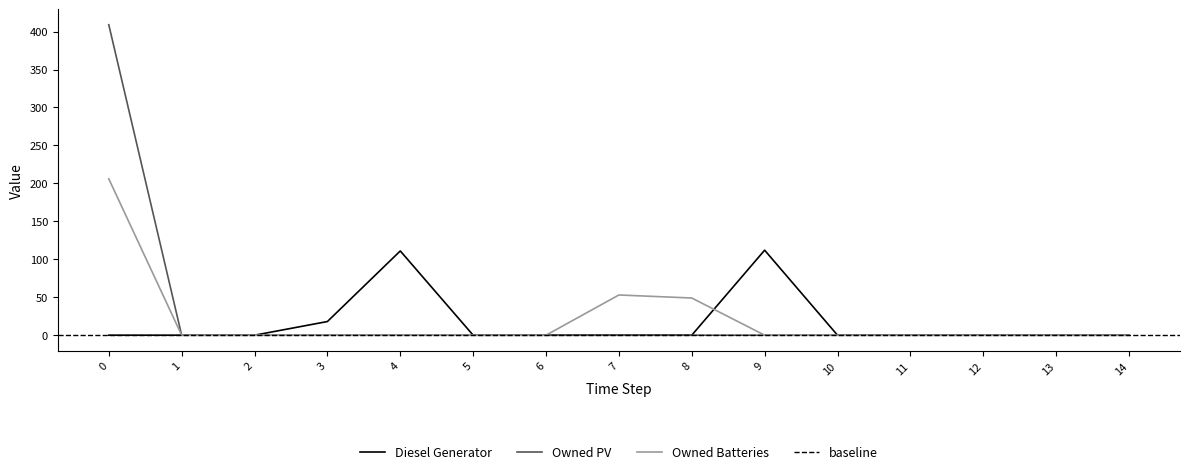

List the series in order of their overall mean, lowest first.

Diesel Generator, Owned Batteries, Owned PV